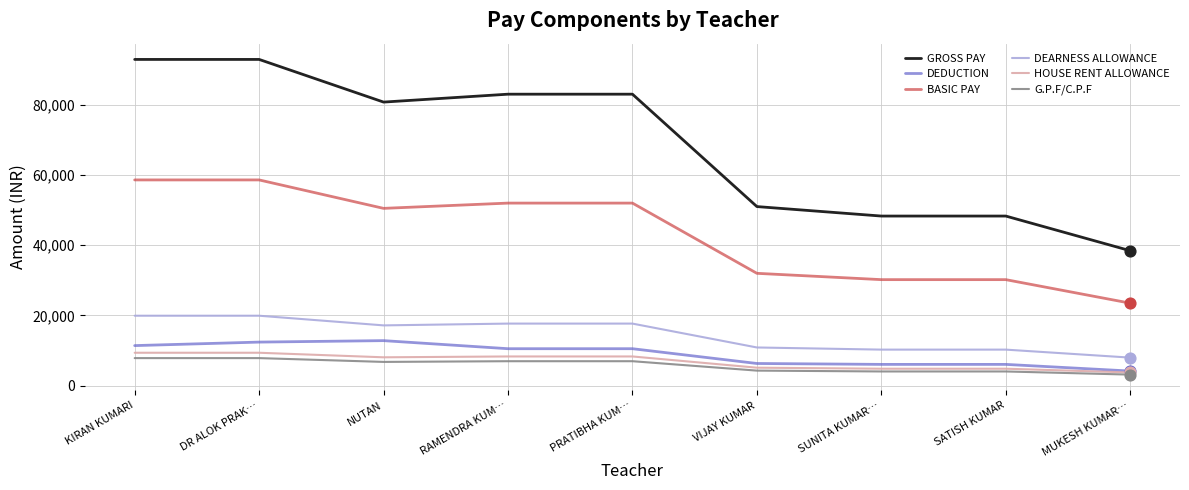

Which series has the largest total across all categories?

GROSS PAY